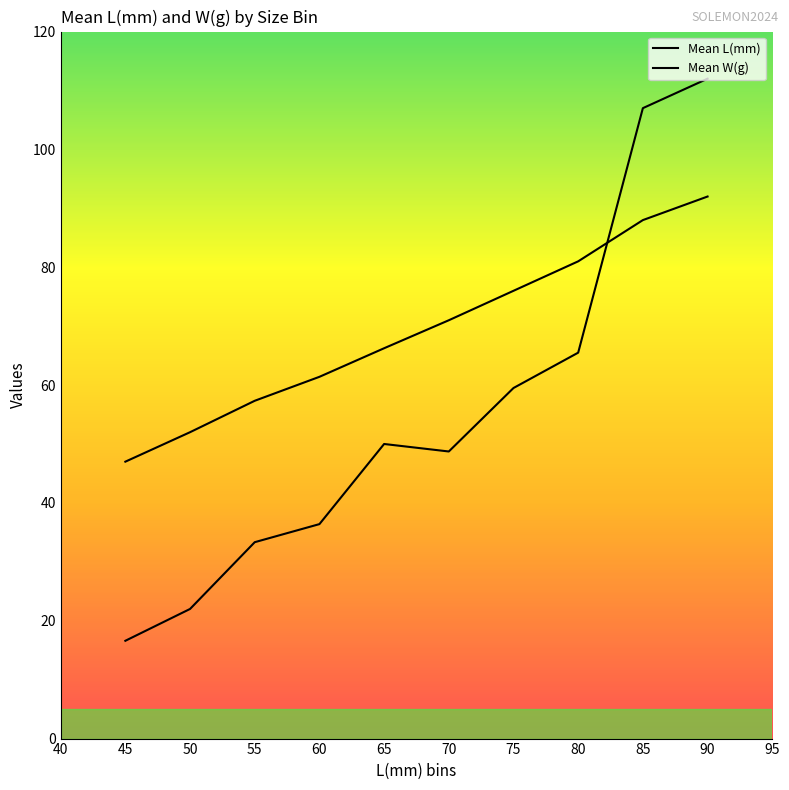

List the series in order of their overall mean, lowest first.

Mean L(mm), Mean W(g)